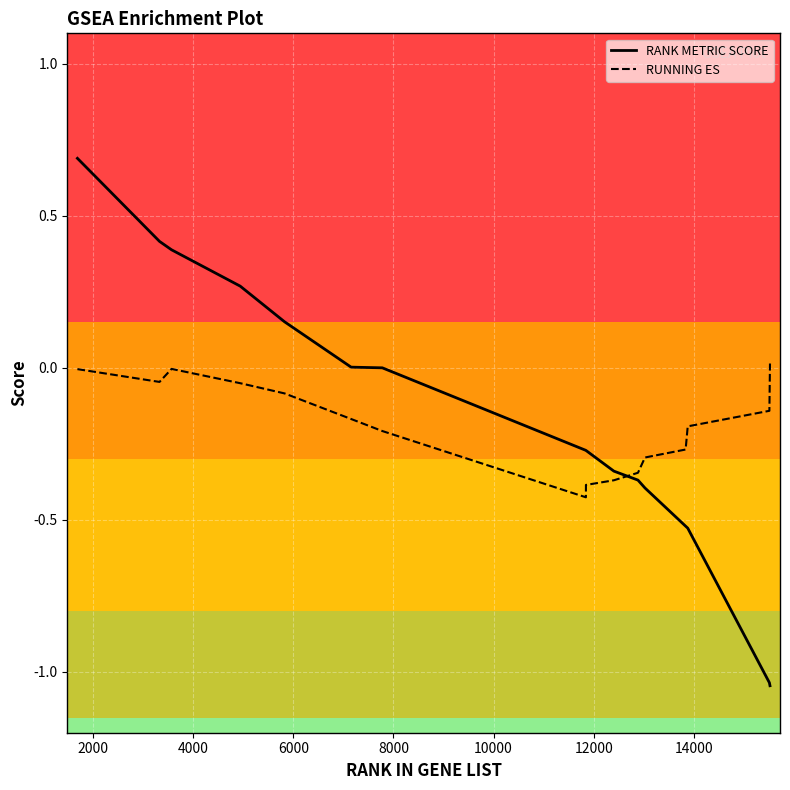

How many intersections are there between RUNNING ES and RANK METRIC SCORE?

1